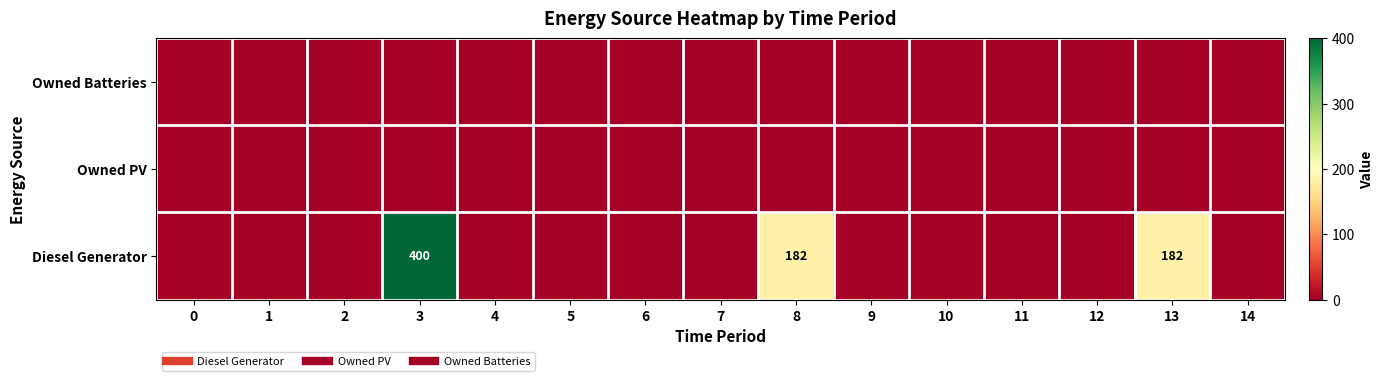

The value of Diesel Generator at 9 is -263. True or false?

False